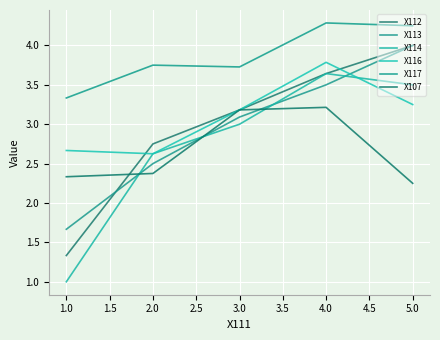

True or false: X116 has a value of 3.8 at 4.0.

True